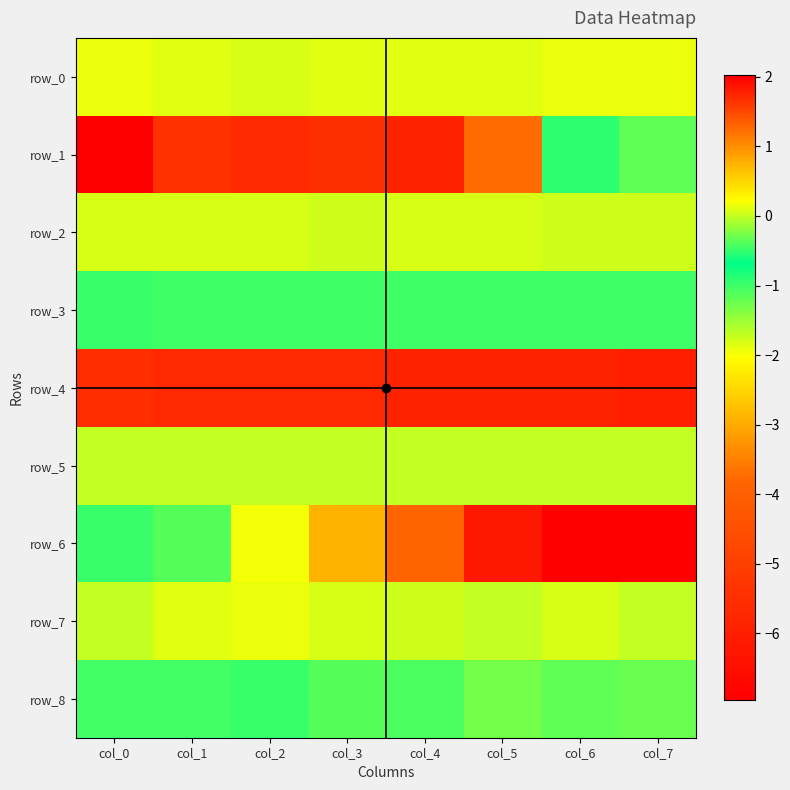

How many negative values does the row_7 series have?

2